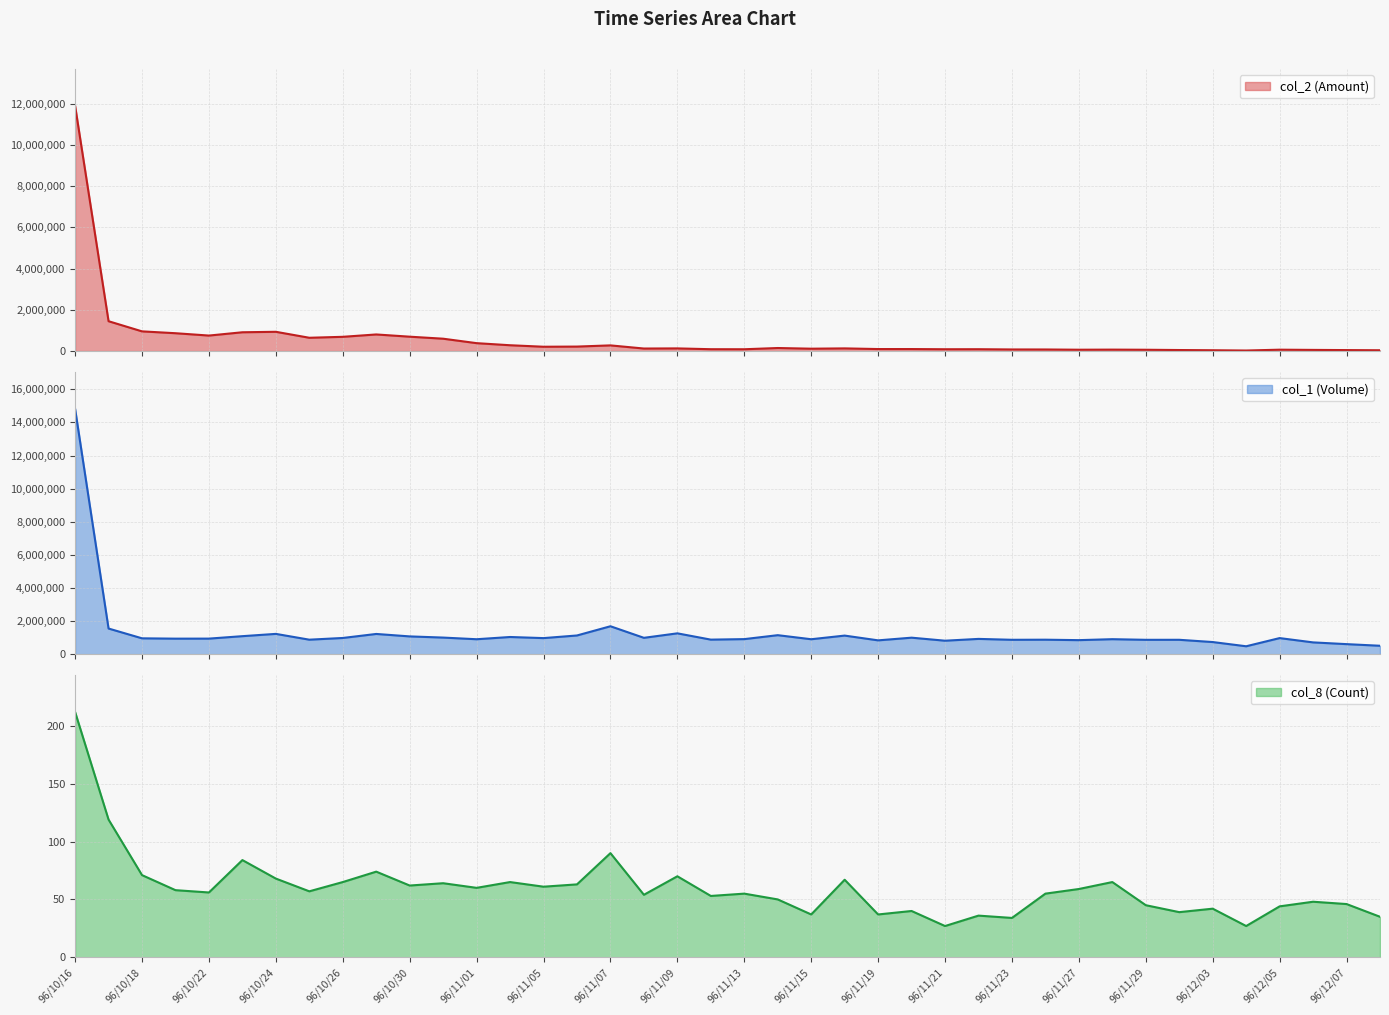

Does the chart have visible grid lines?

Yes